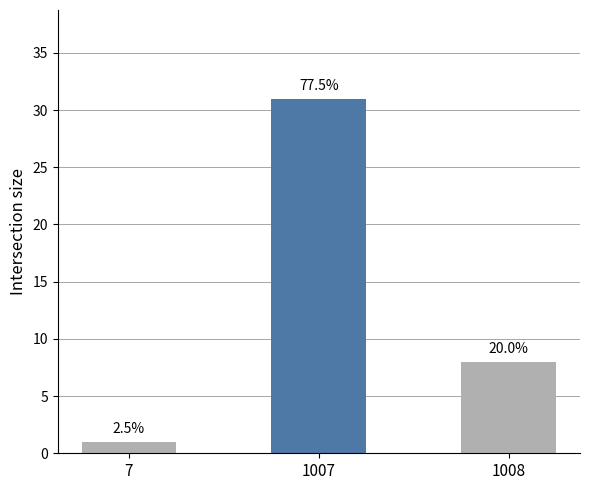

Between 7 and 1007, which is larger?

1007